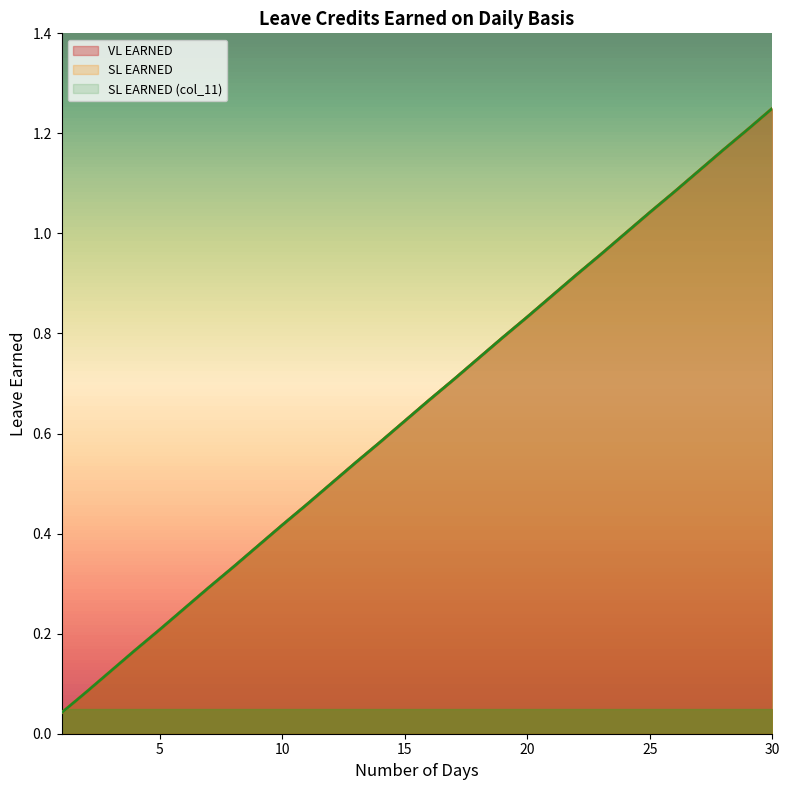

Rank the series at 7 from lowest to highest value.

VL EARNED, SL EARNED, SL EARNED (col_11)